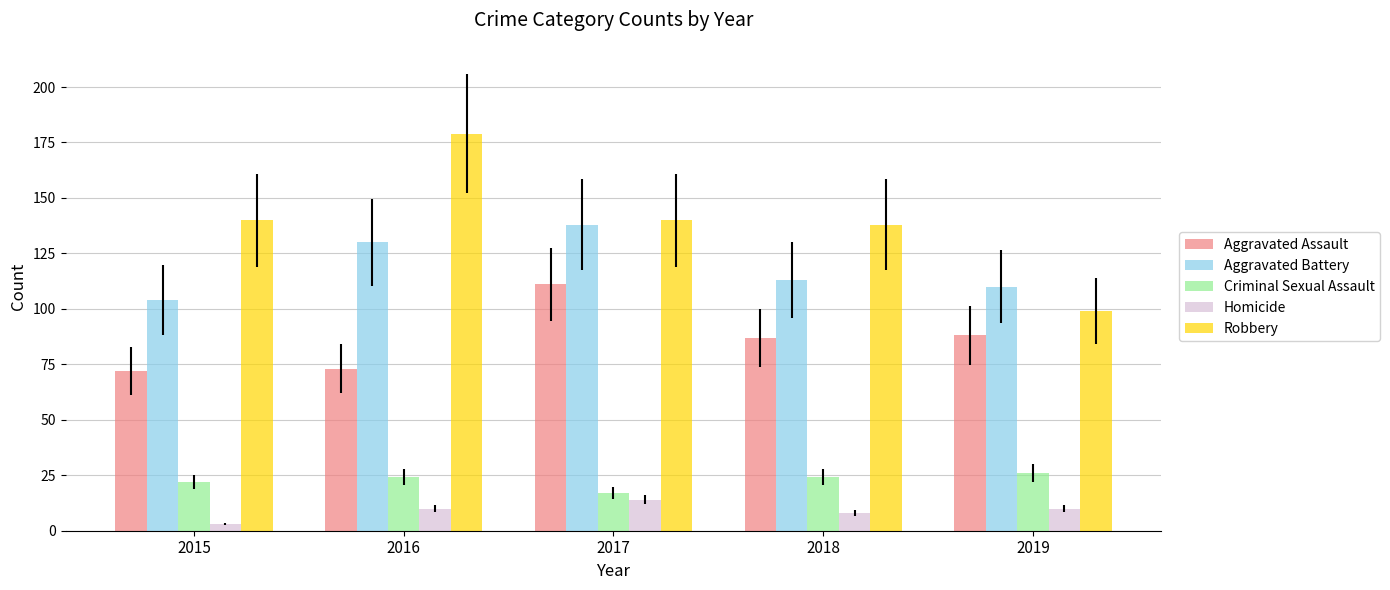

Are the bars grouped side by side (vs. stacked)?

Yes